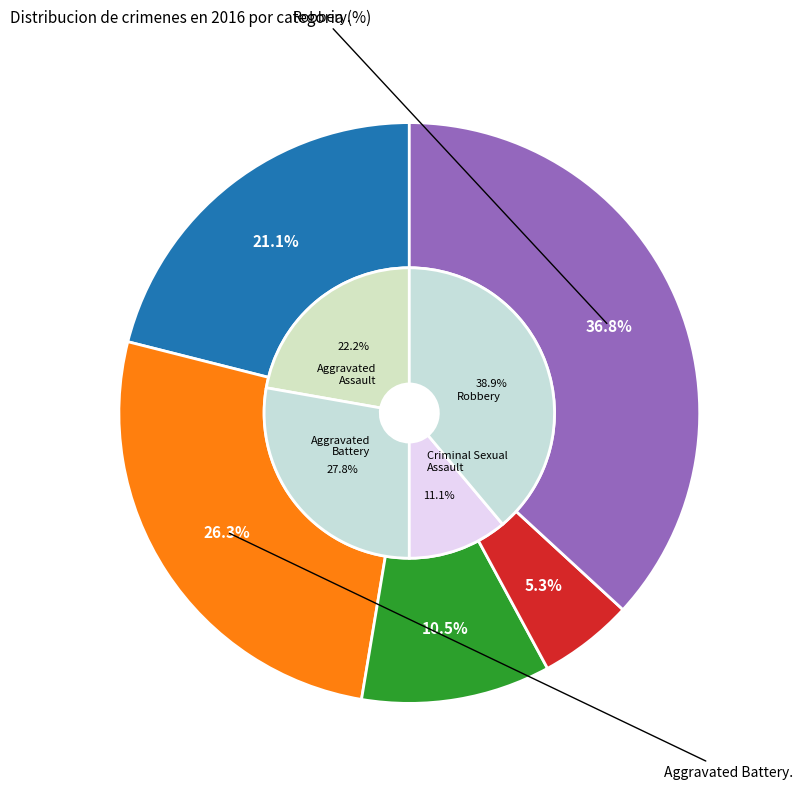

Rank the categories by value from lowest to highest.

Homicide, Criminal Sexual Assault, Aggravated Assault, Aggravated Battery, Robbery